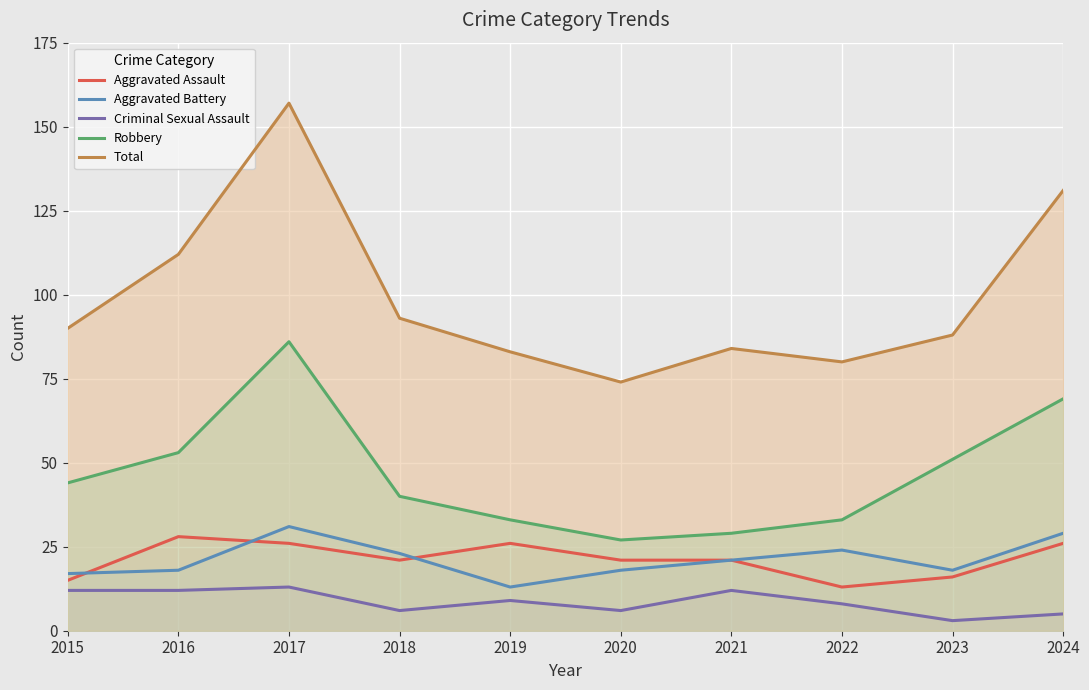

What is the sum of the Robbery values at 2019 and 2016?

86